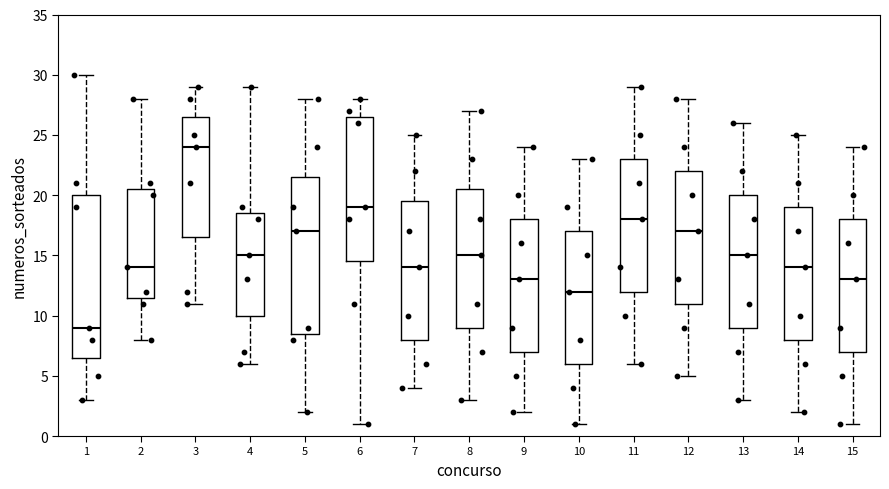

Which box's median line is the highest?

3